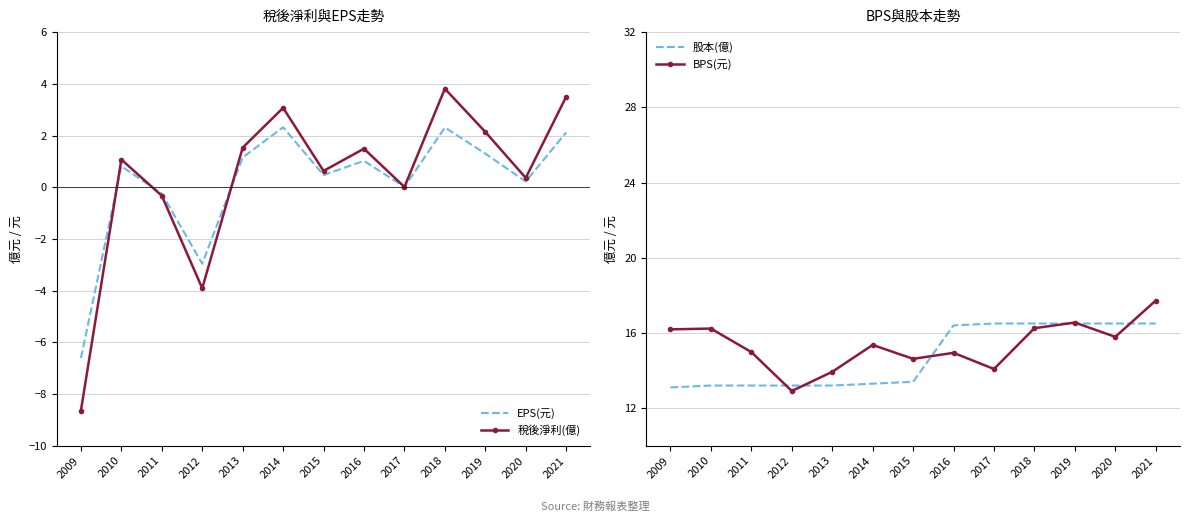

What is the minimum value shown in the chart?

-8.6